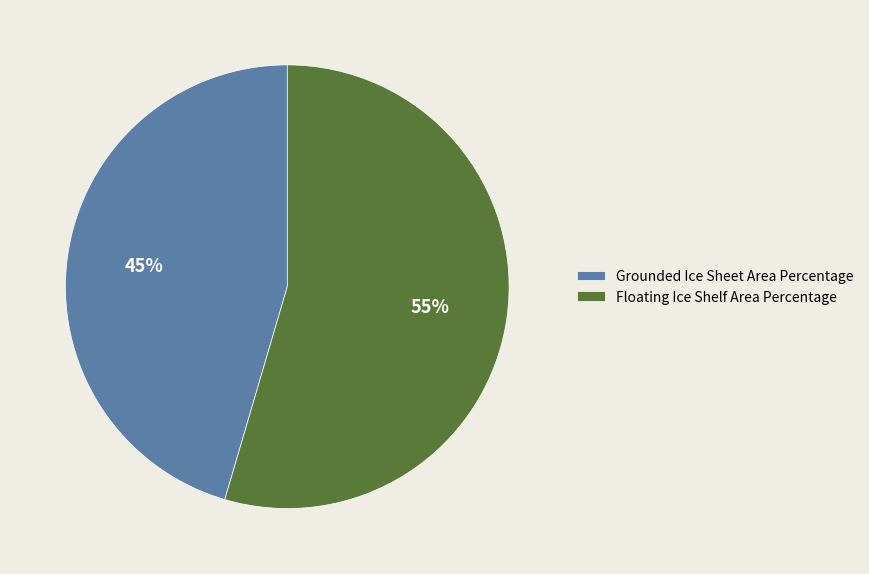

Between Floating Ice Shelf Area Percentage and Grounded Ice Sheet Area Percentage, which is larger?

Floating Ice Shelf Area Percentage